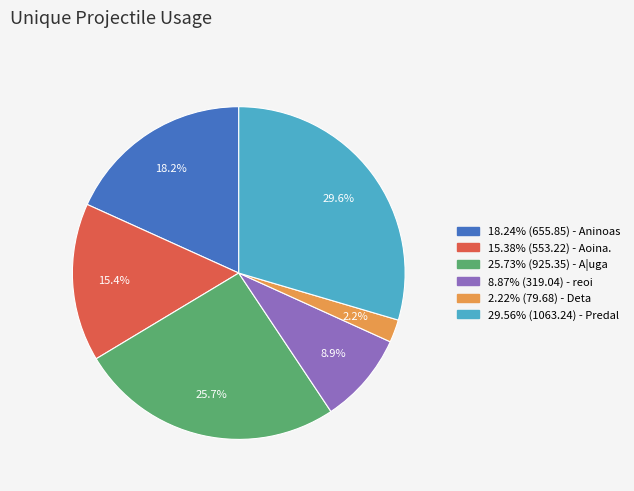

Is 15.38% (553.22) - Aoina. the majority of the pie?

No